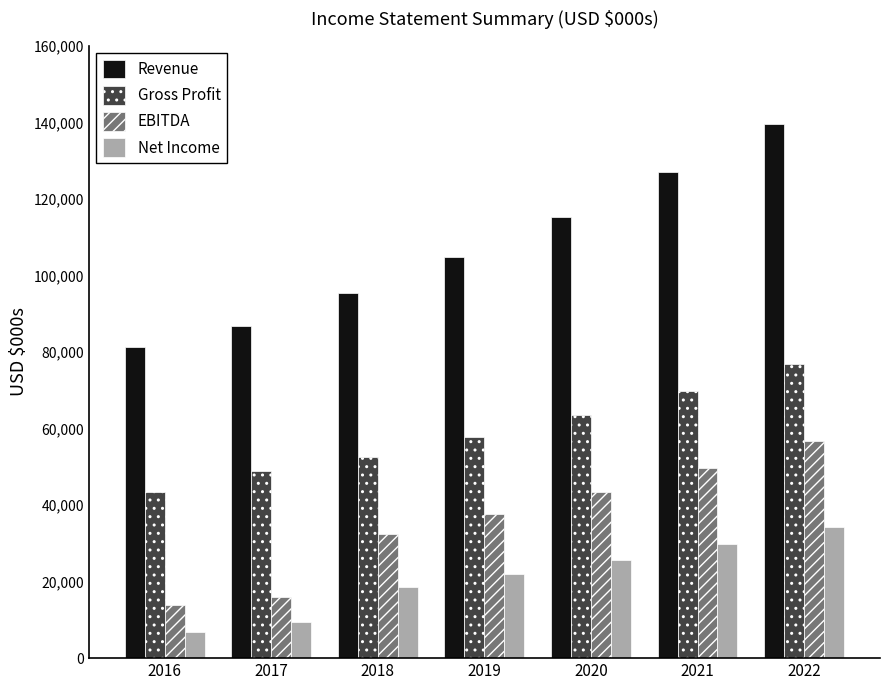

How many data points in Gross Profit are less than 57697?

3